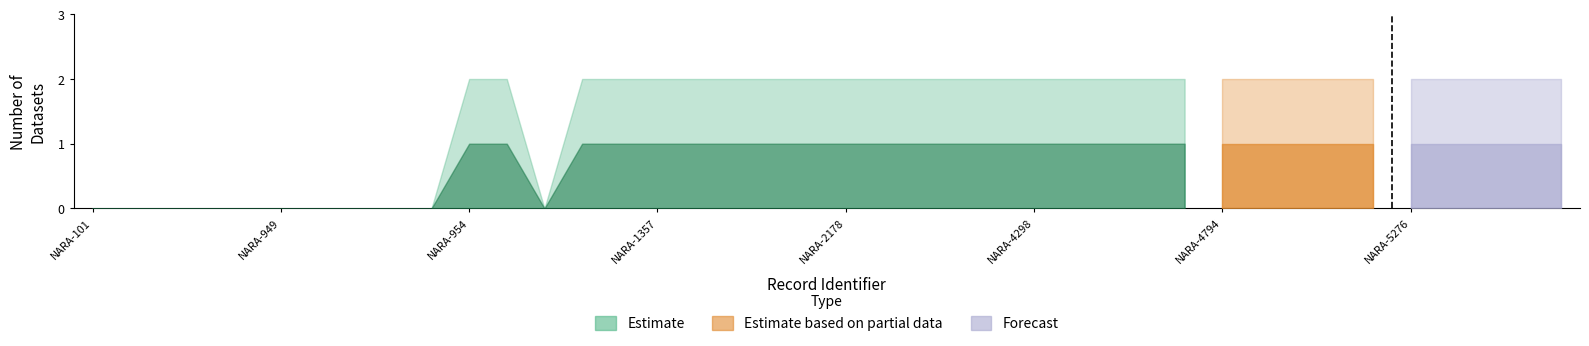

What is the difference between the maximum and second lowest values in the upper_band series?

2